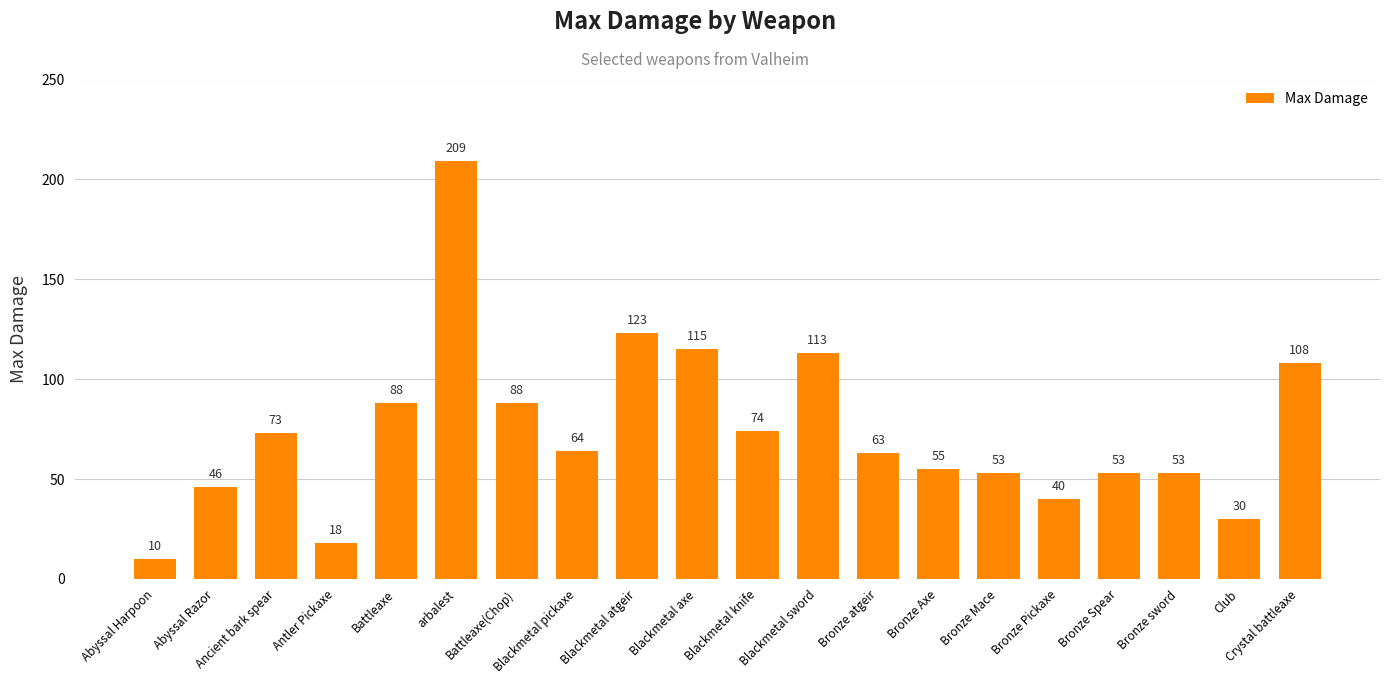

Is it true that the value at Blackmetal axe is 151?

False